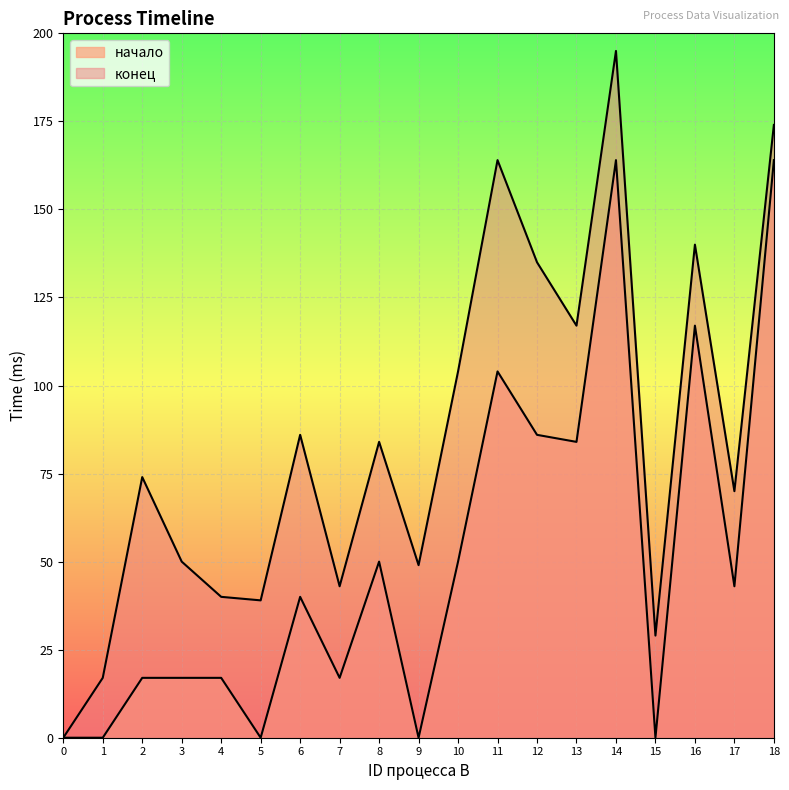

What is the value of the конец point at the 12th from the left?

164